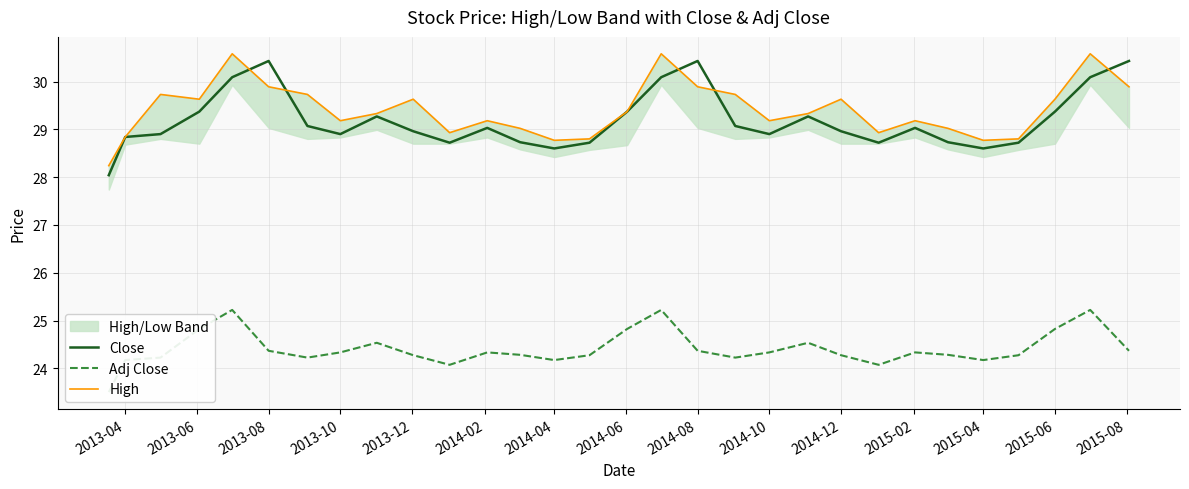

At how many categories does at least one series exceed 26?

30